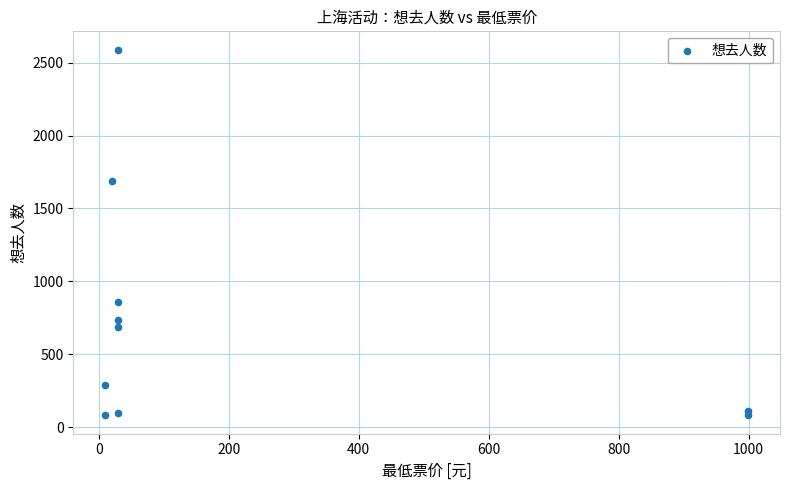

What Y value in the scatter plot is closest to 1335?

1689